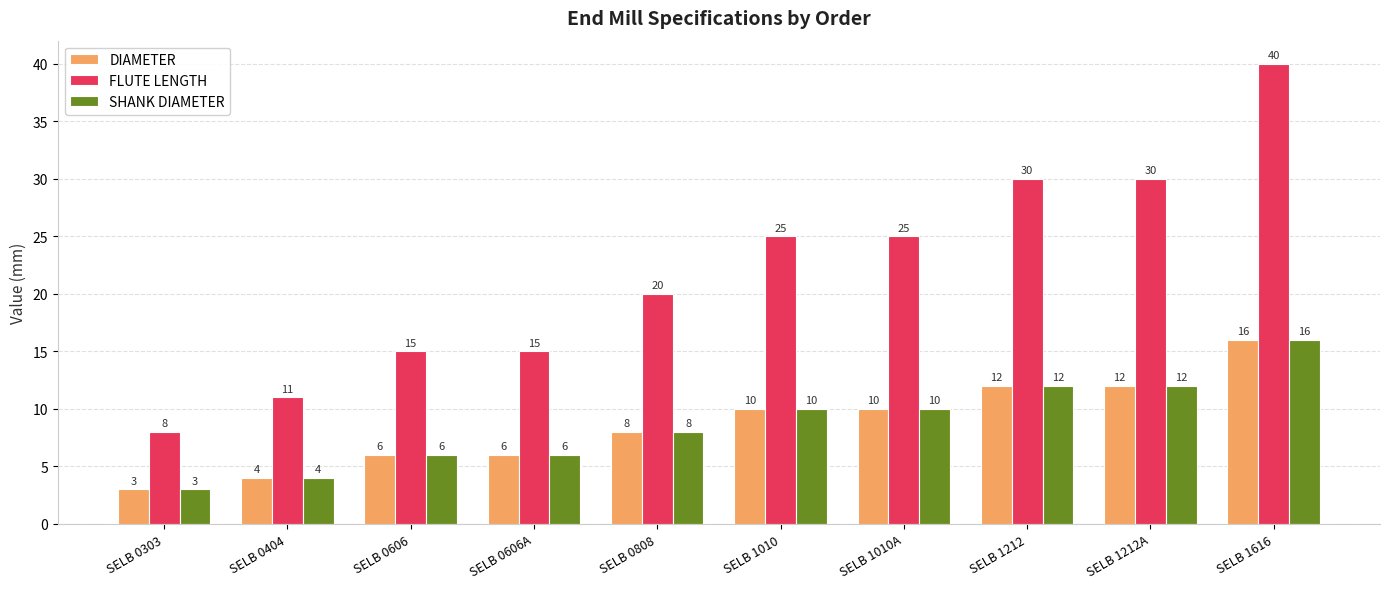

How many bars are there in total?

30